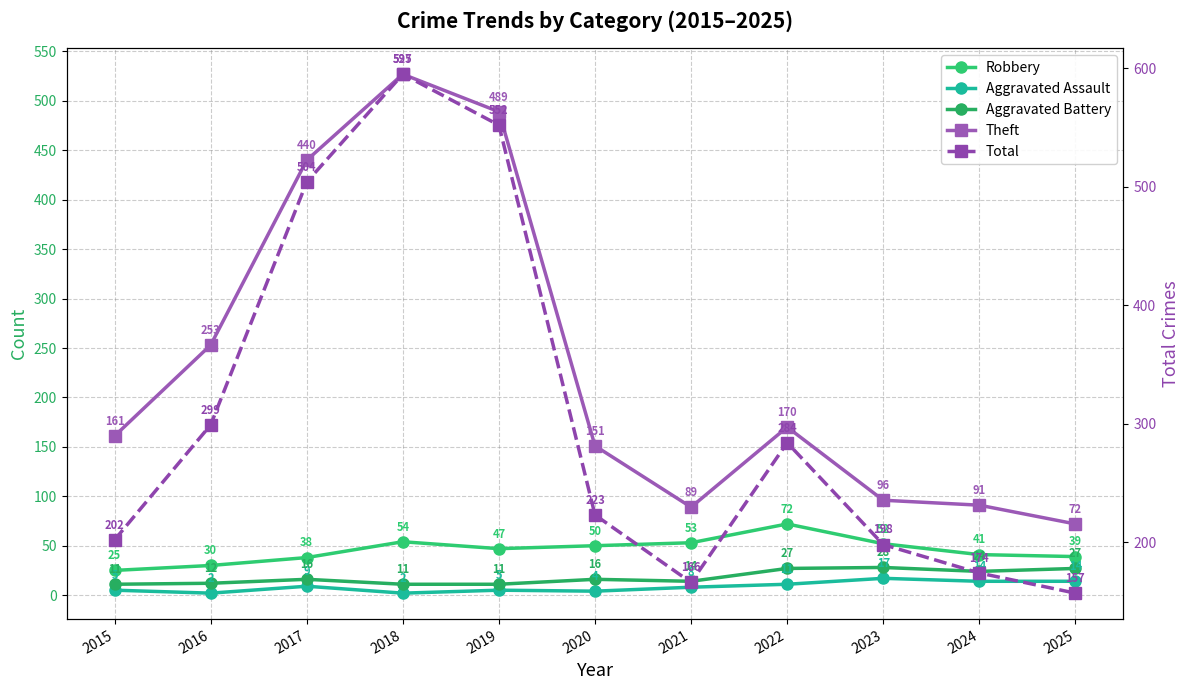

Is it true that Aggravated Battery equals 16 at 2020?

True